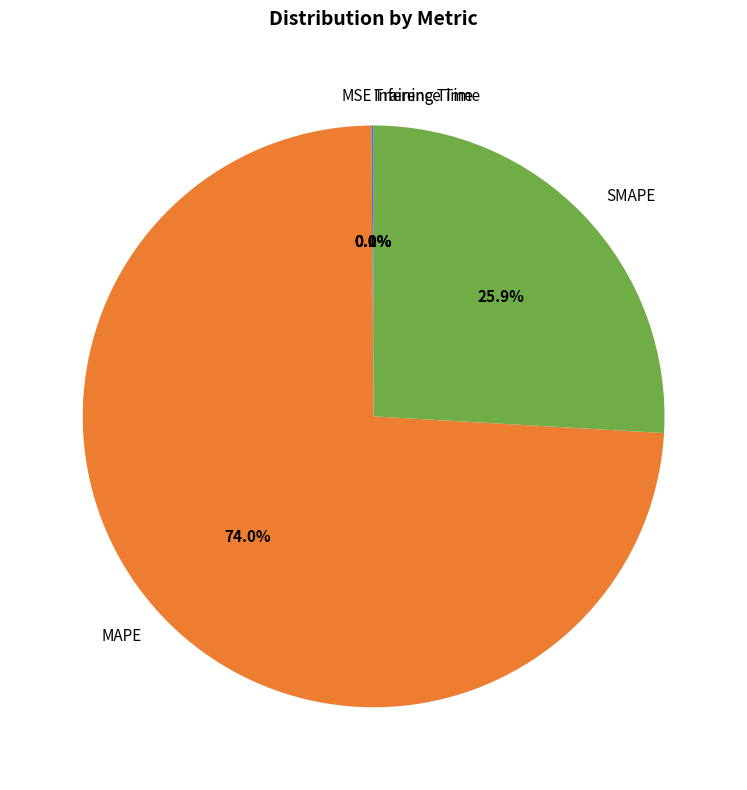

Is it true that SMAPE is 20% of the pie?

False